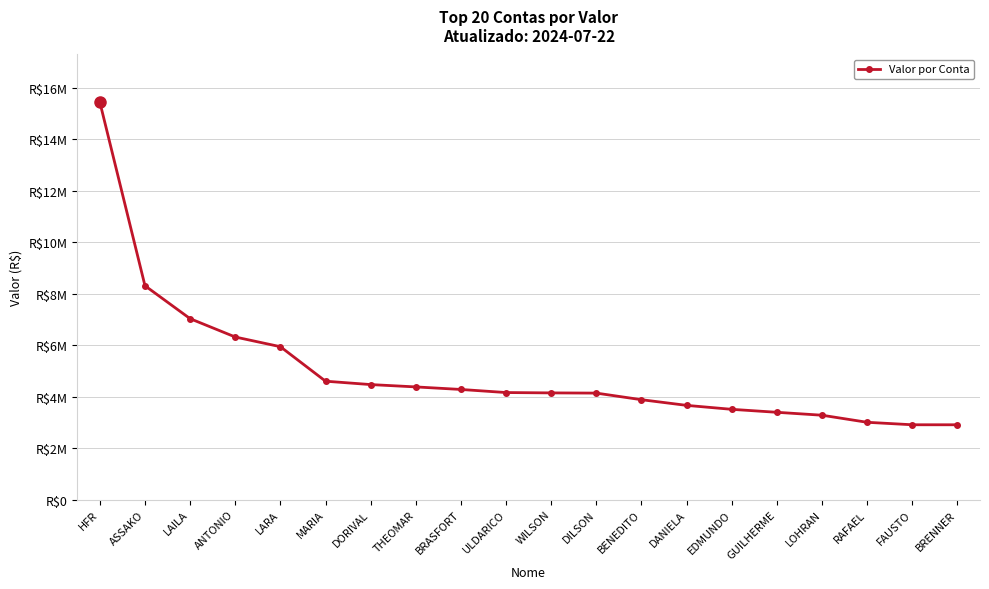

What is the minimum value shown in the chart?

2906895